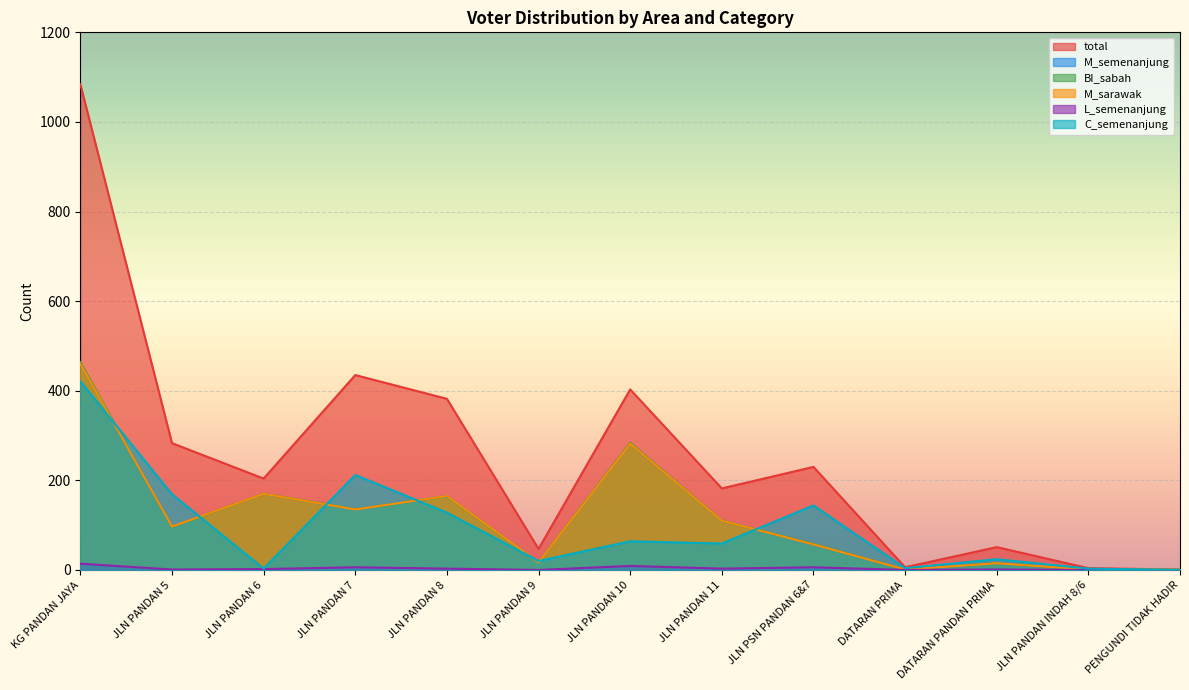

Reading left to right, what are all the values shown in this chart?

total: 1084	283	204	435	382	47	403	182	230	6	51	4	1
M_semenanjung: 460	97	170	135	165	17	282	110	57	1	15	1	1
BI_sabah: 464	96	170	136	164	17	284	110	58	1	15	1	1
M_sarawak: 460	97	170	135	165	17	282	110	57	1	15	1	1
L_semenanjung: 14	1	2	6	3	0	9	3	6	0	1	0	0
C_semenanjung: 421	169	3	212	128	20	64	59	144	4	24	3	0